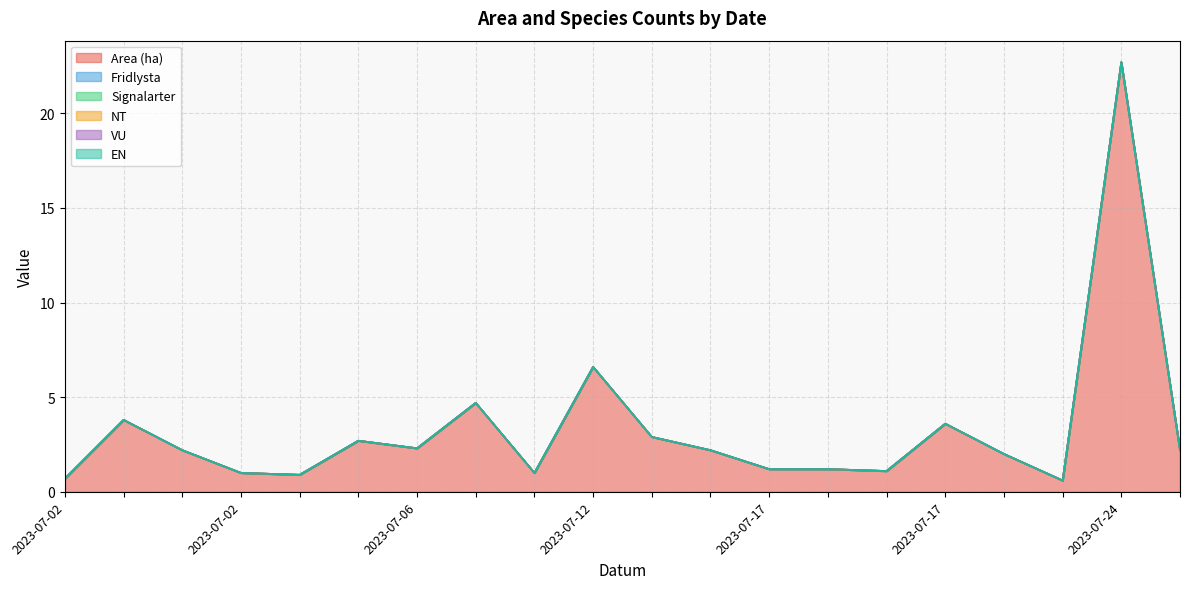

List the labels in order of EN value, smallest first.

2023-07-02, 2023-07-02, 2023-07-02, 2023-07-02, 2023-07-04, 2023-07-06, 2023-07-06, 2023-07-07, 2023-07-11, 2023-07-12, 2023-07-14, 2023-07-14, 2023-07-17, 2023-07-17, 2023-07-17, 2023-07-17, 2023-07-18, 2023-07-24, 2023-07-24, 2023-07-25